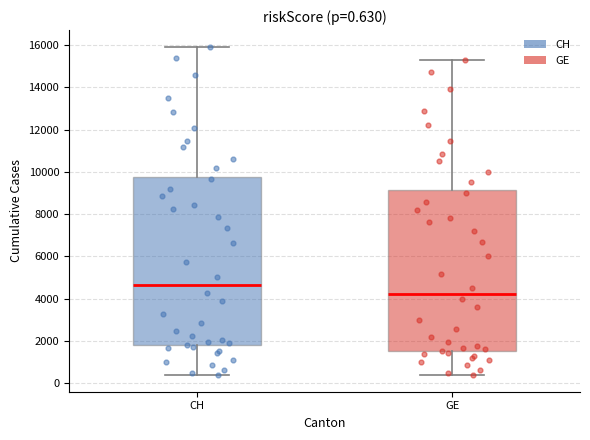

Which box is the tallest, from its lower edge to its upper edge?

CH